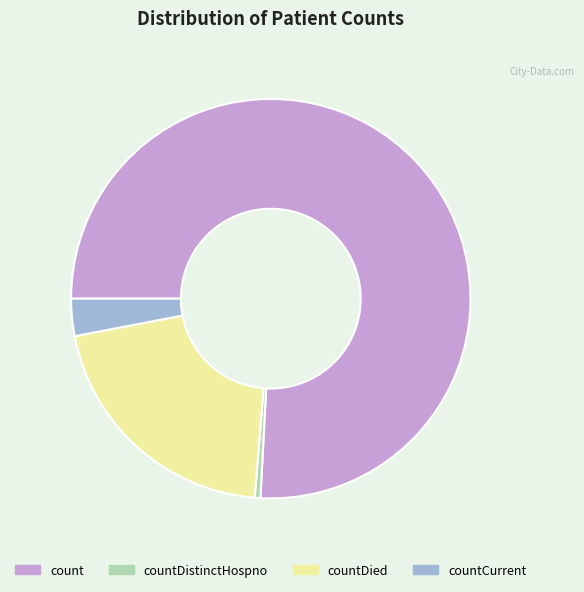

How many slices are in this pie chart?

4